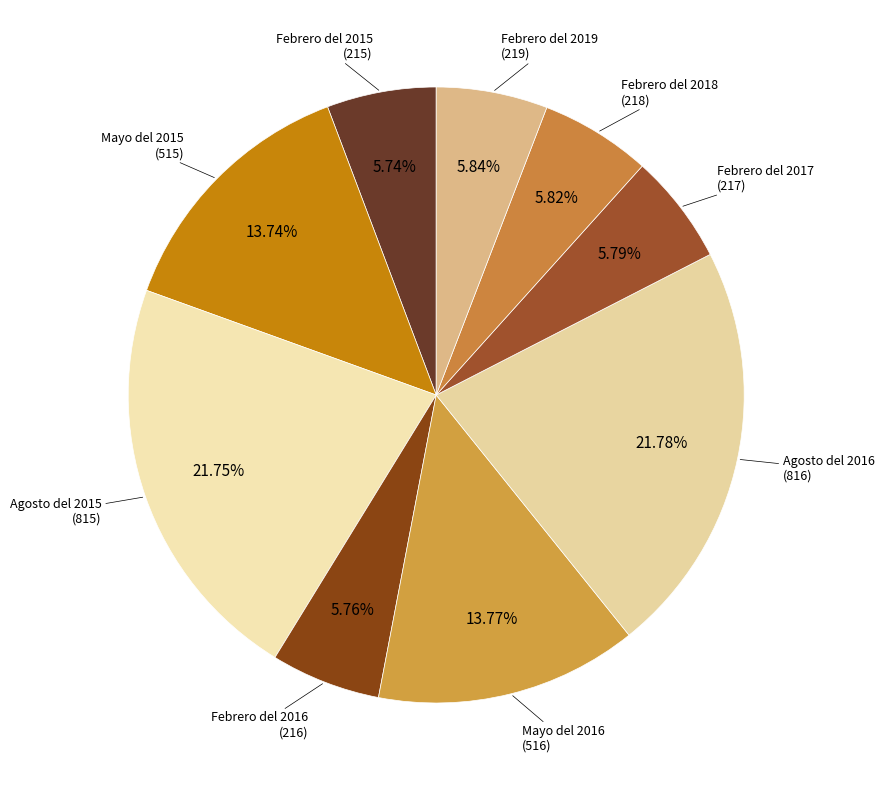

Does Febrero del 2015 account for over 50% of the chart?

No